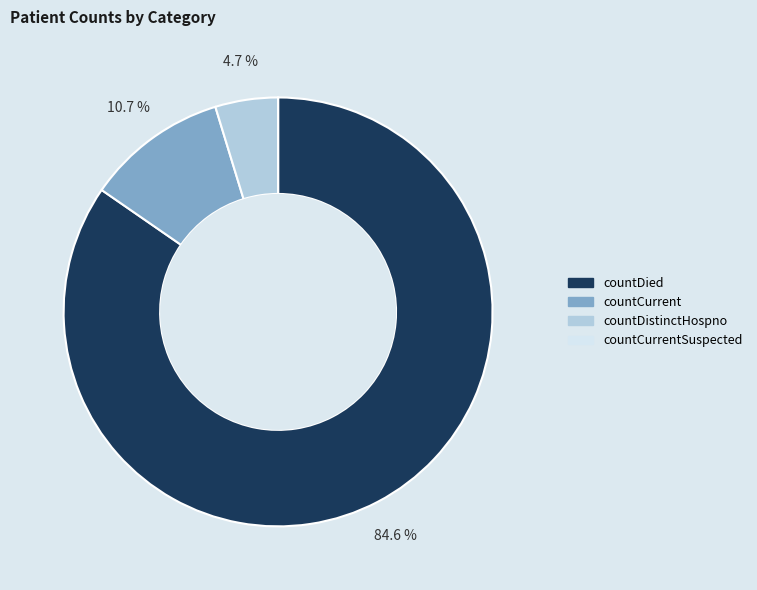

Is there a majority slice in this chart?

Yes